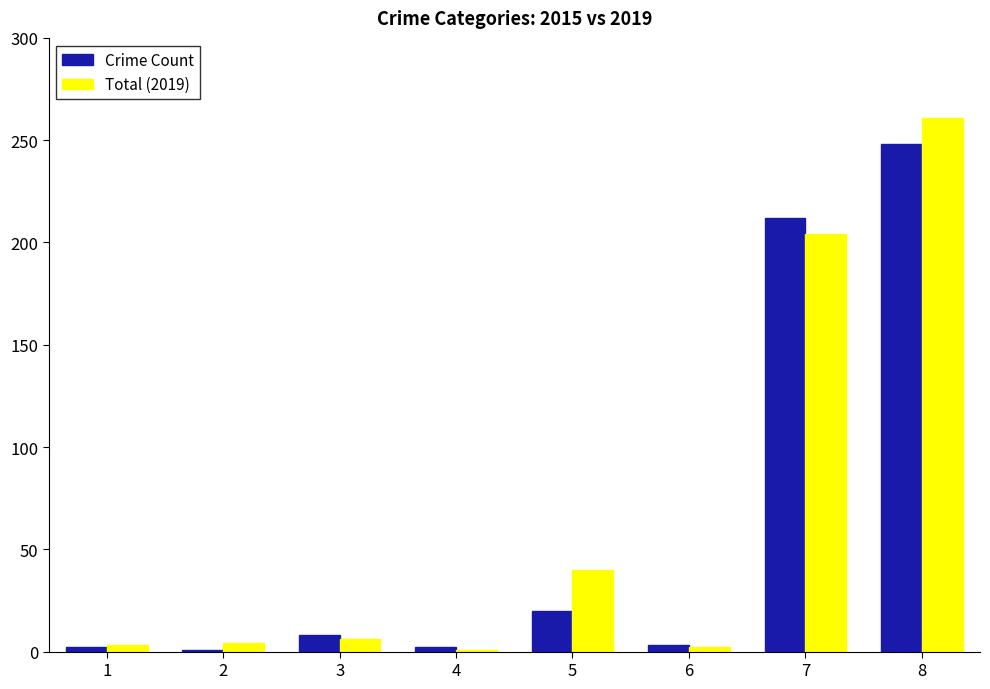

What is the greatest value displayed?

261